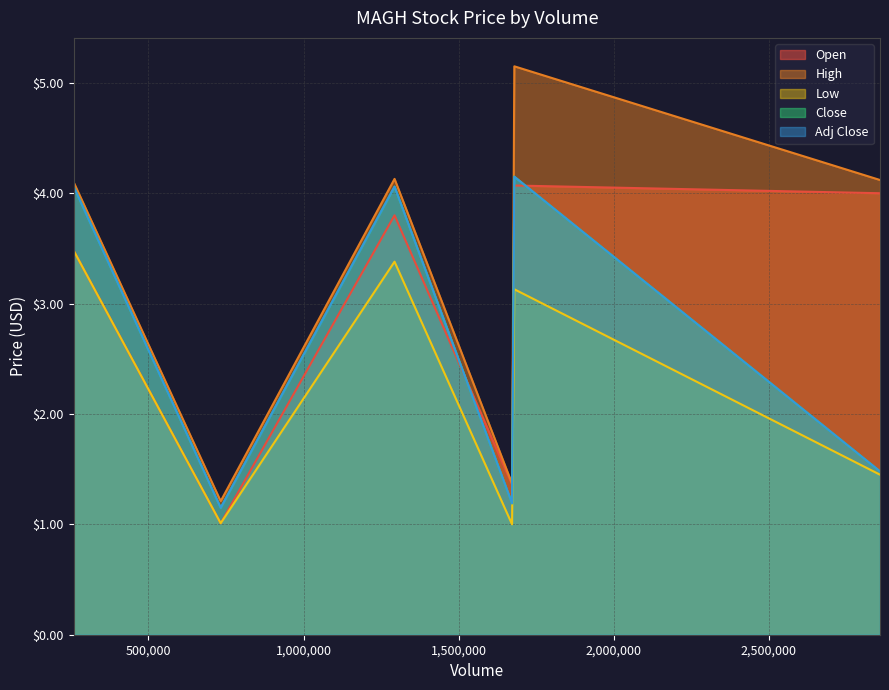

At 259100, list the series in order from smallest to largest.

Open, Low, Close, Adj Close, High